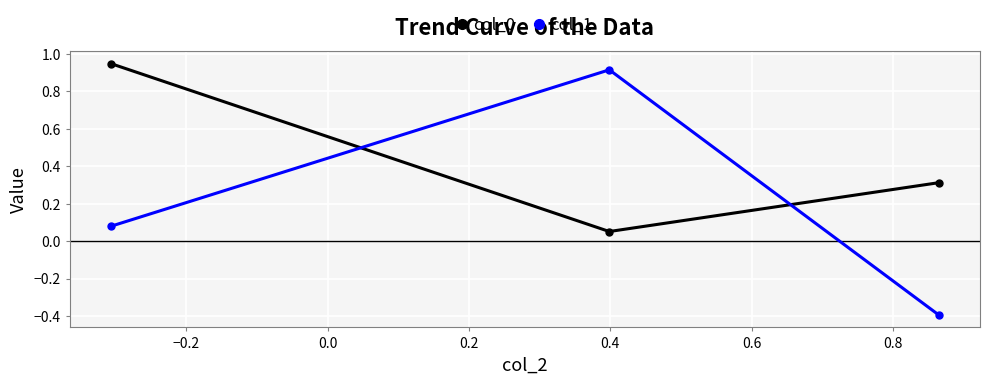

Which series has the widest spread of values?

col_1